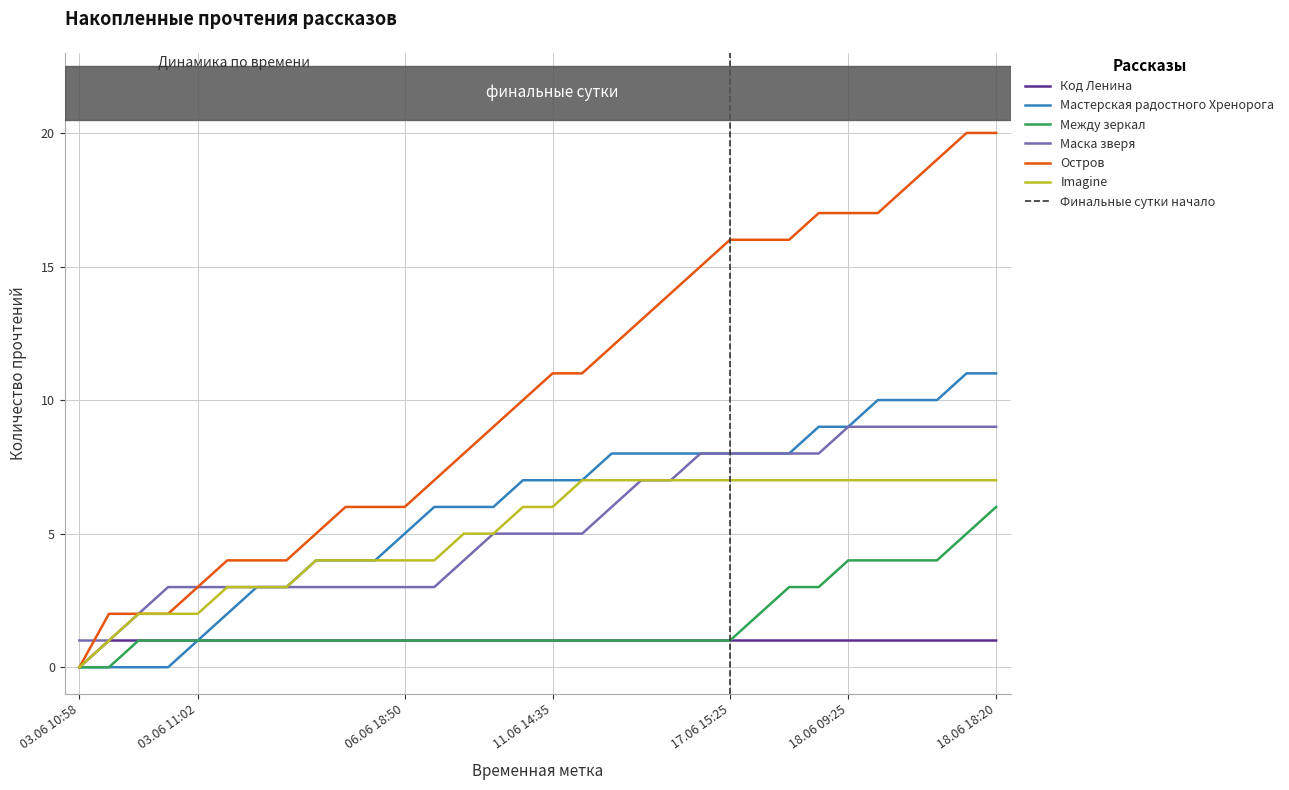

Rank the series by their maximum value, from lowest to highest.

Код Ленина, Между зеркал, Imagine, Маска зверя, Мастерская радостного Хренорога, Остров